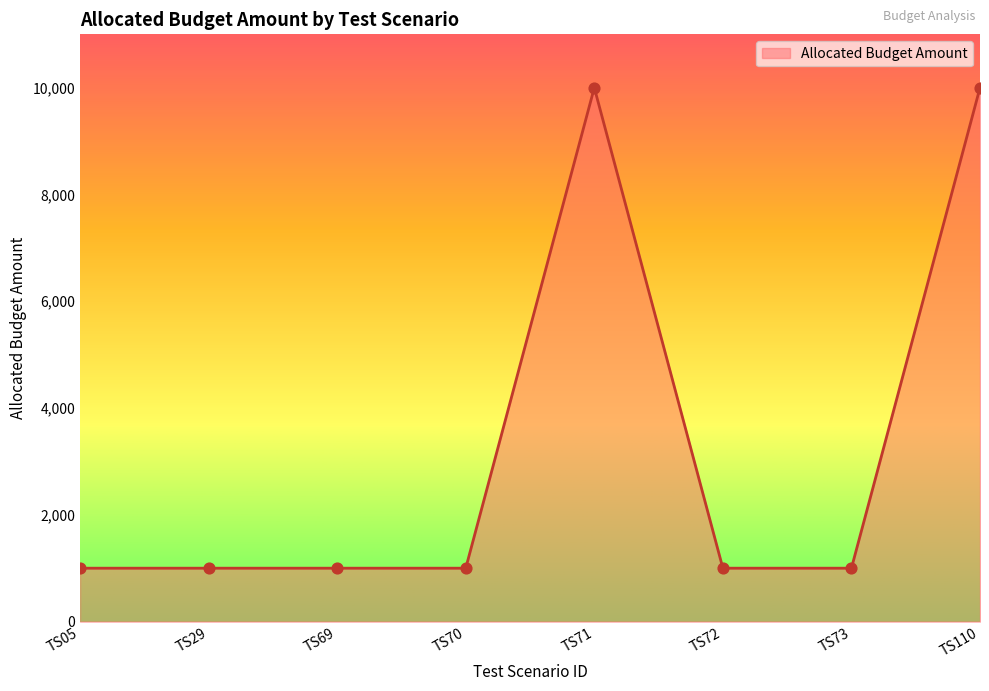

What is the ratio of the value at TS69 to the value at TS71?

0.1